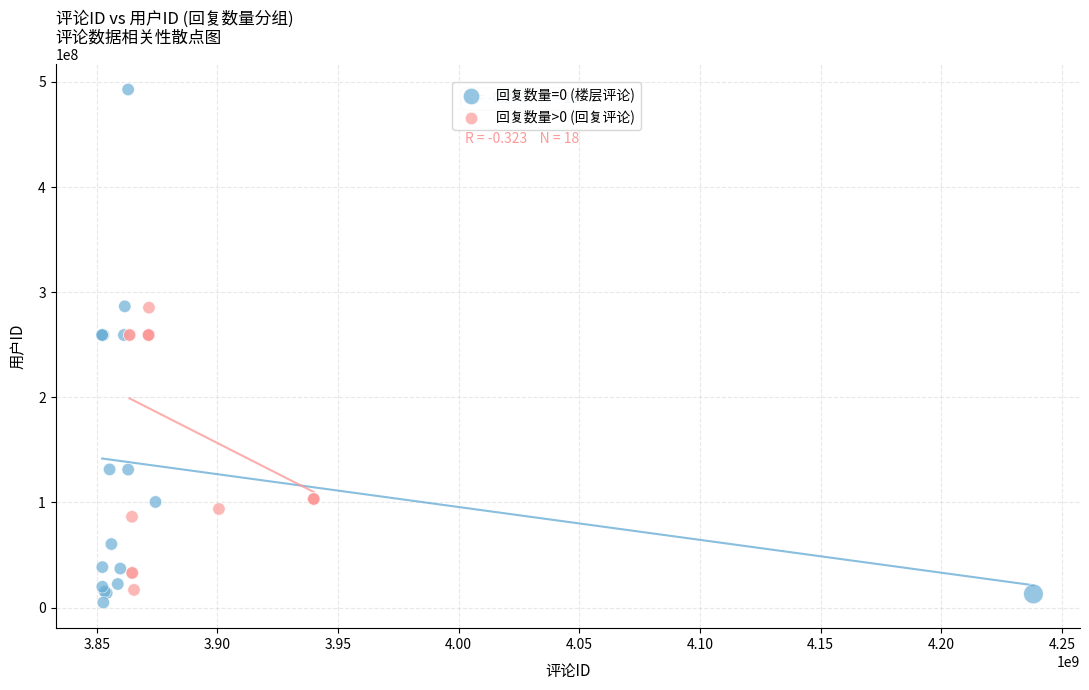

Which series reaches the minimum Y coordinate?

回复数量=0 (楼层评论)